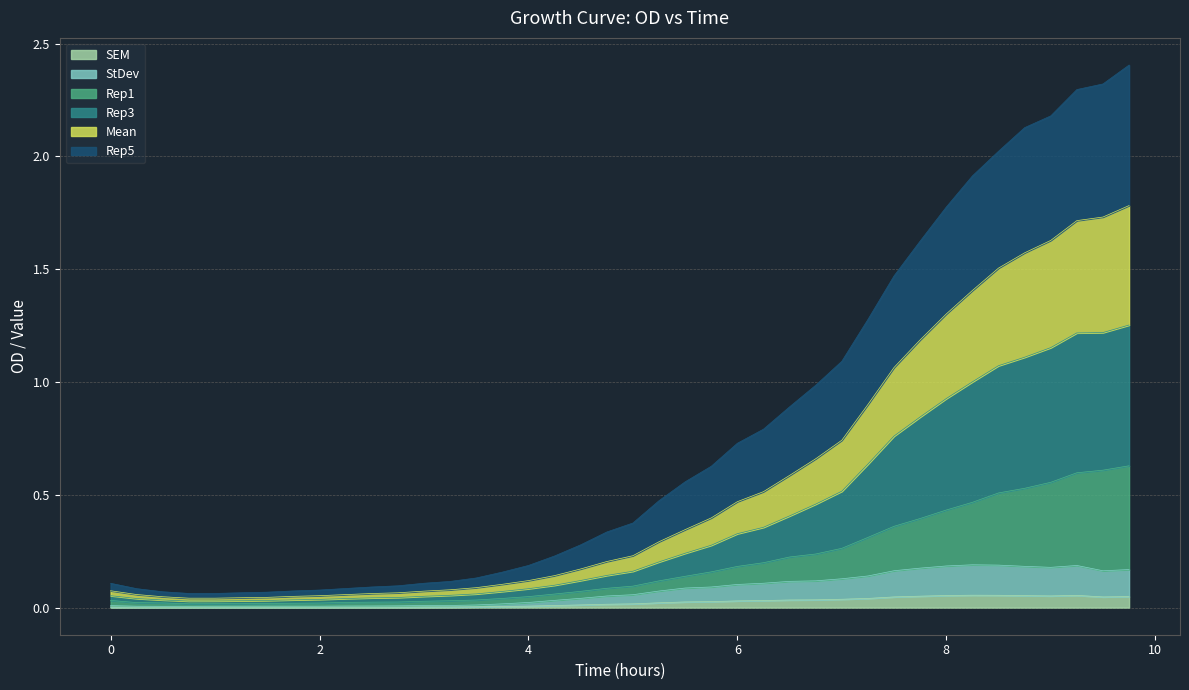

How many categories are shown in the chart?

40